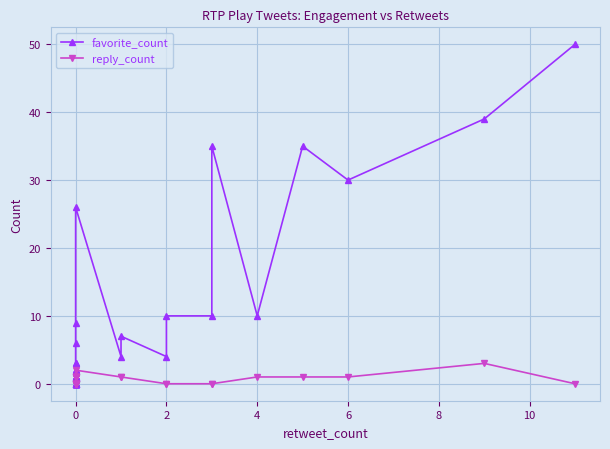

Does the chart display data point markers on the line(s)?

Yes